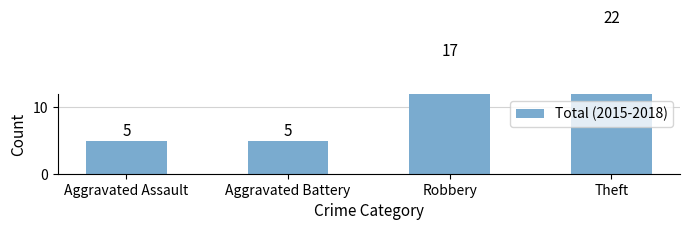

What is the difference between the maximum and minimum values?

17